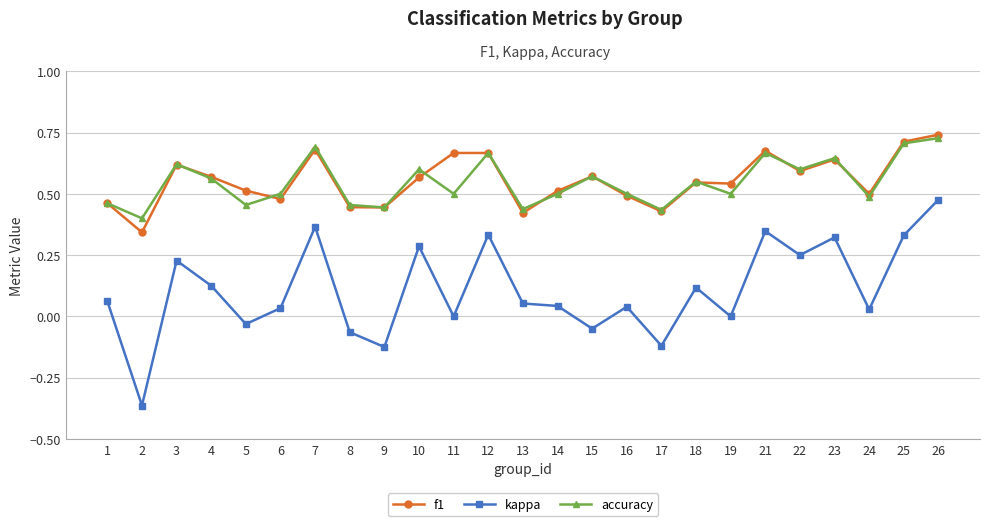

The value of kappa at 24 is 0.0. True or false?

True